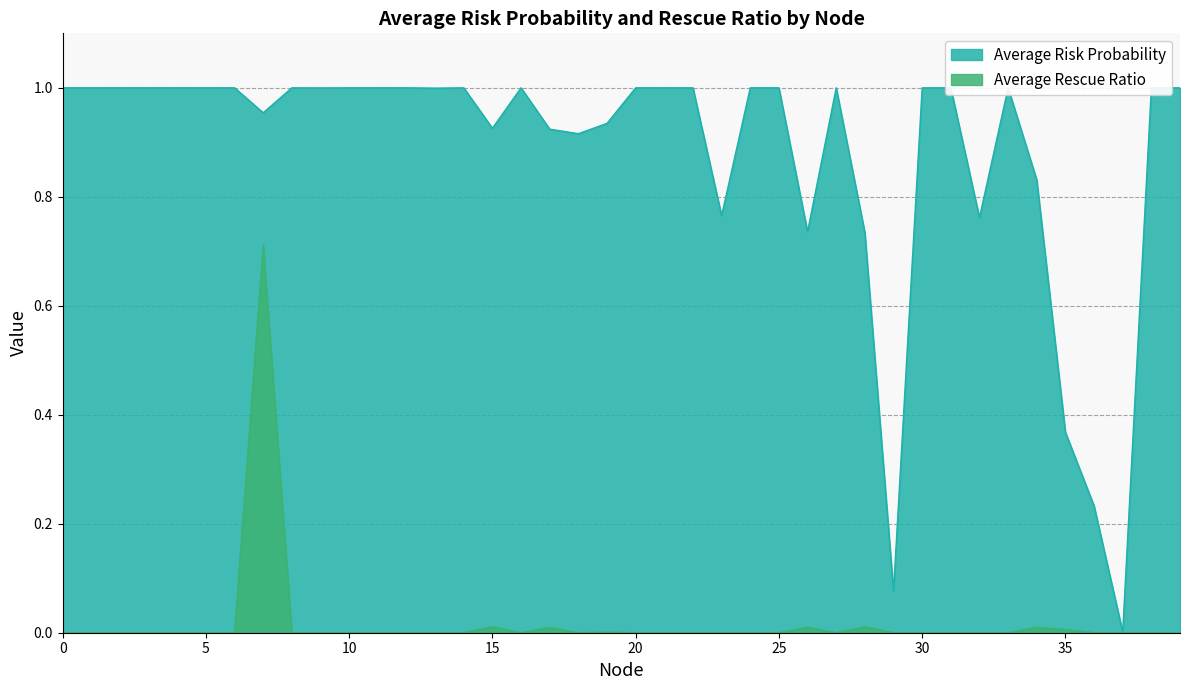

The value of Average Risk Probability at 13 is 1.0. True or false?

True